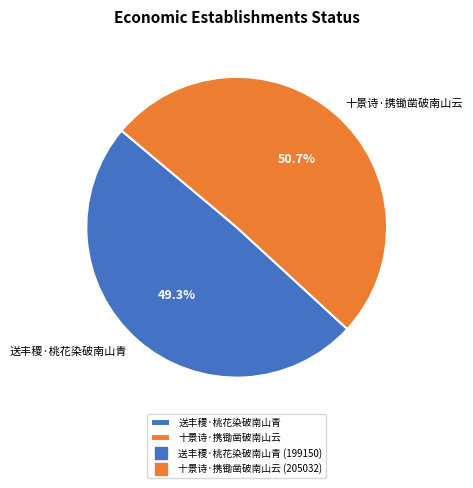

Rank the categories by value from lowest to highest.

送丰稷·桃花染破南山青, 十景诗·携锄凿破南山云